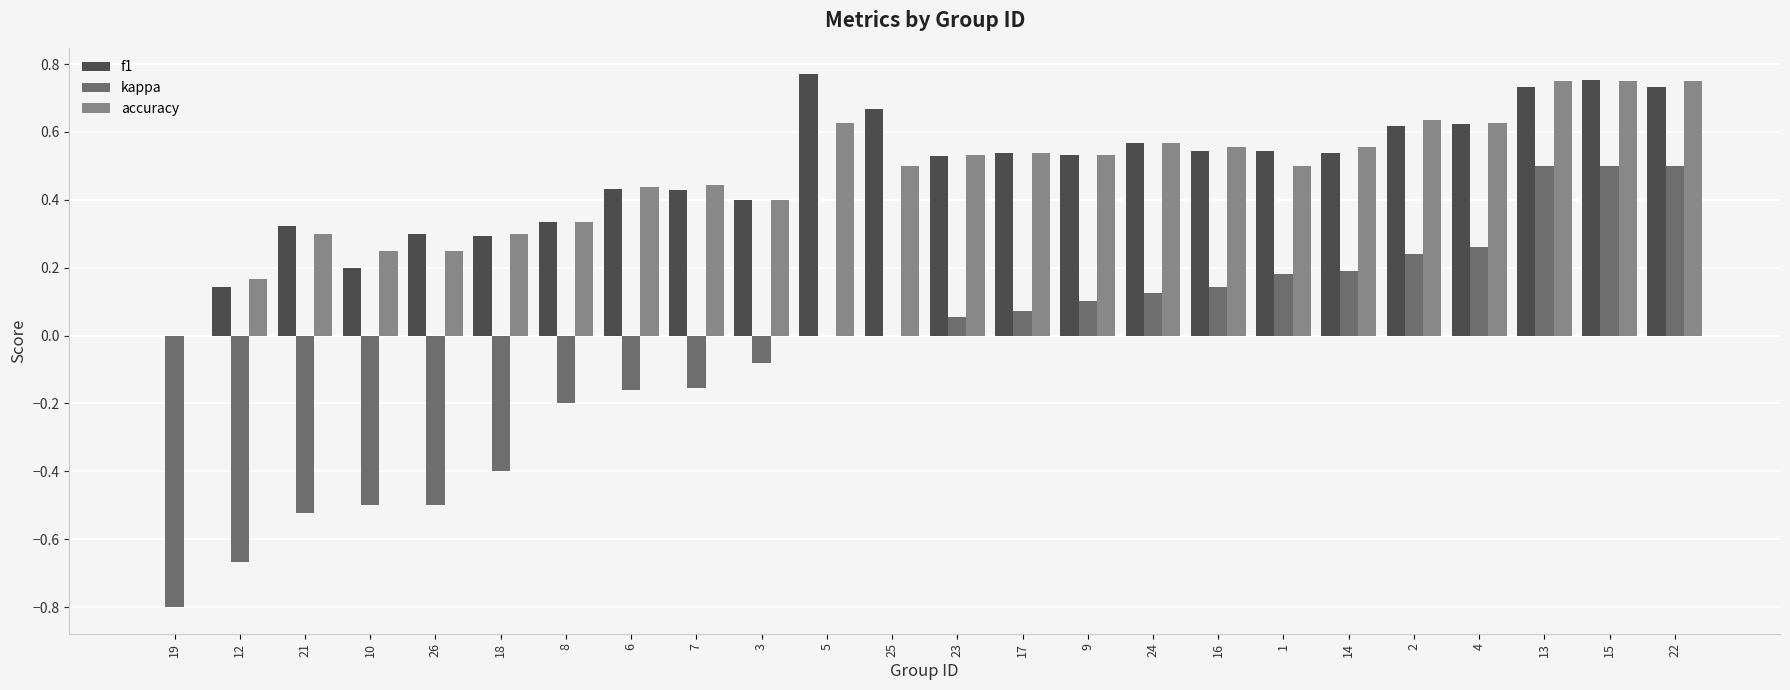

What is the total value across all series at 24?

1.3